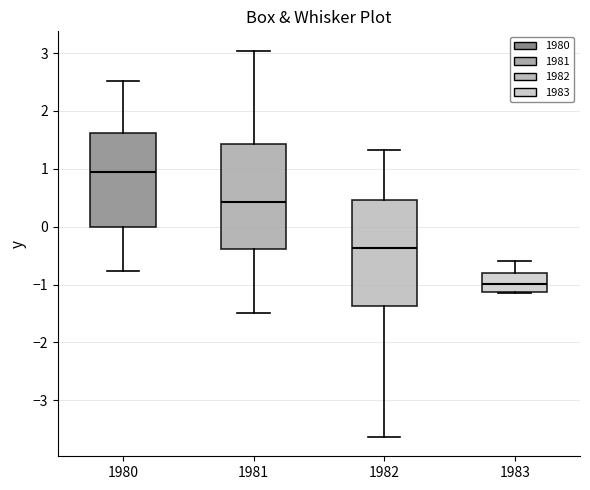

Where does the upper whisker of the box at x = 1983 end on the y-axis? The values are not printed on the chart, so give them approximately, as read against the axis.

-0.6